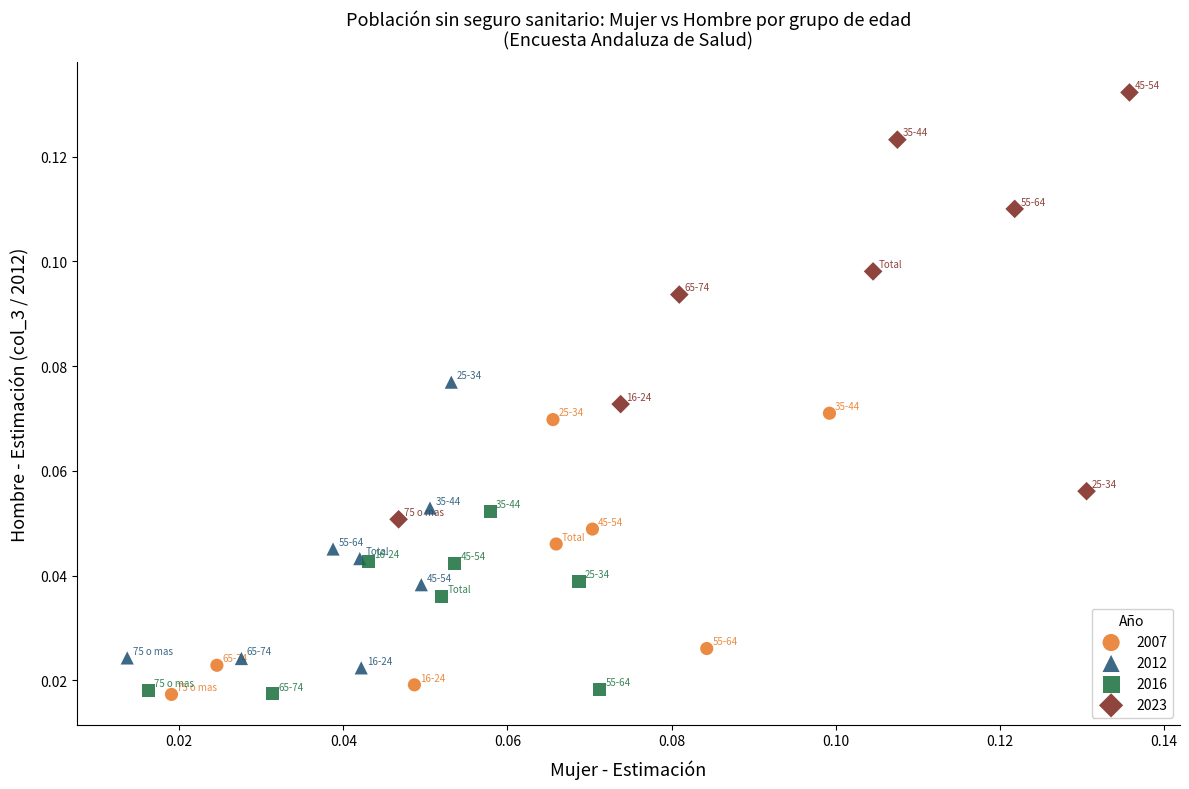

Which series contains the highest Y value?

2023